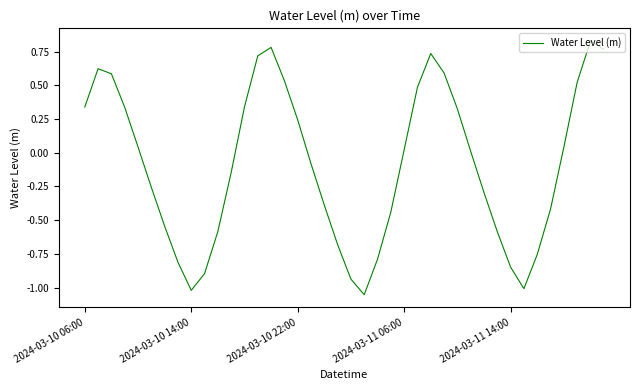

What is the difference between the maximum and minimum values?

1.9